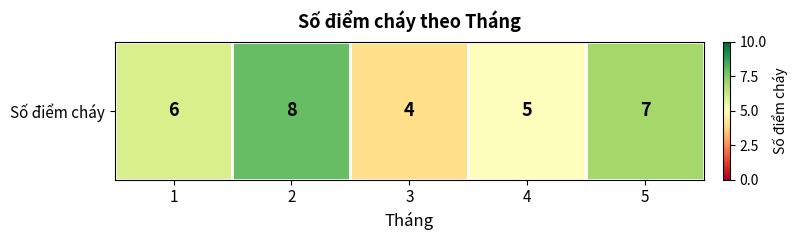

List the labels in order of value, largest first.

2, 5, 1, 4, 3